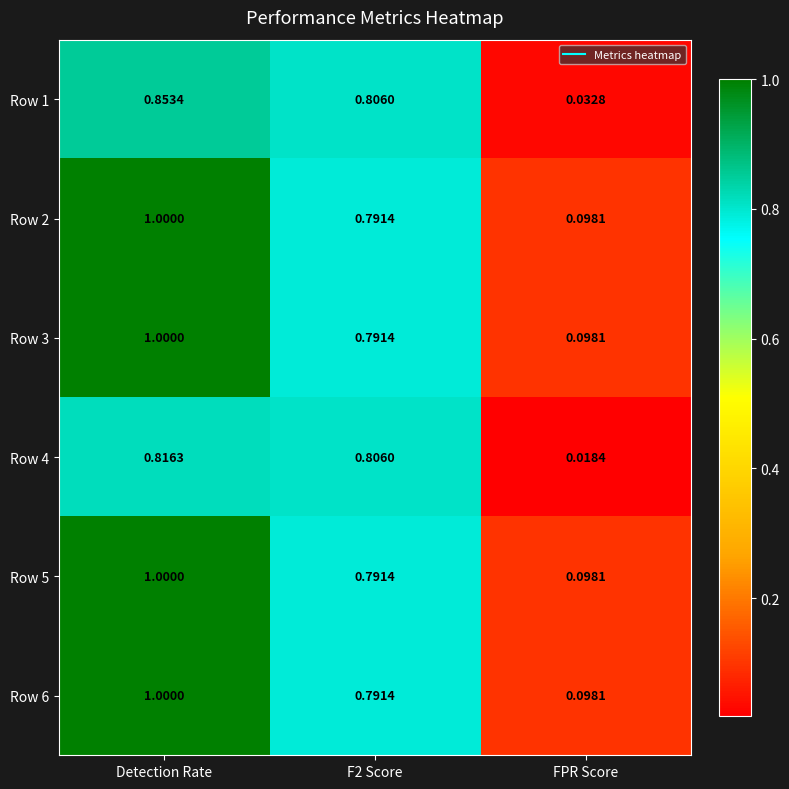

Which label corresponds to the smallest value in the chart?

FPR Score